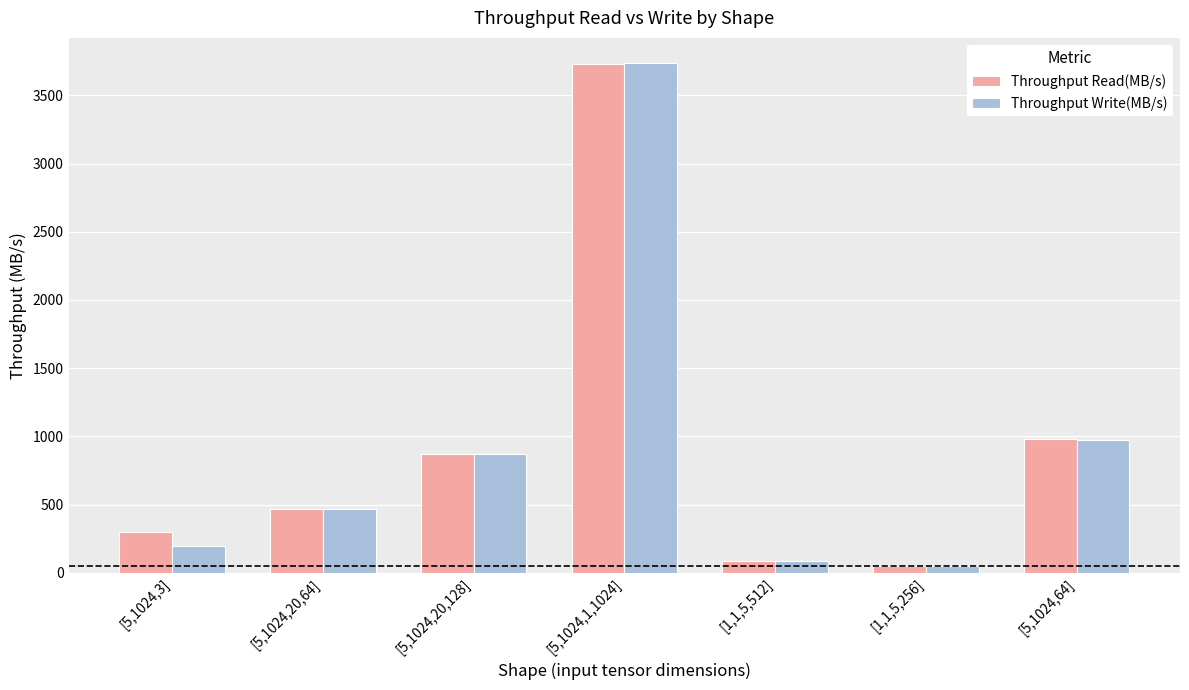

At which category is the sum across all series the highest?

[5,1024,1,1024]